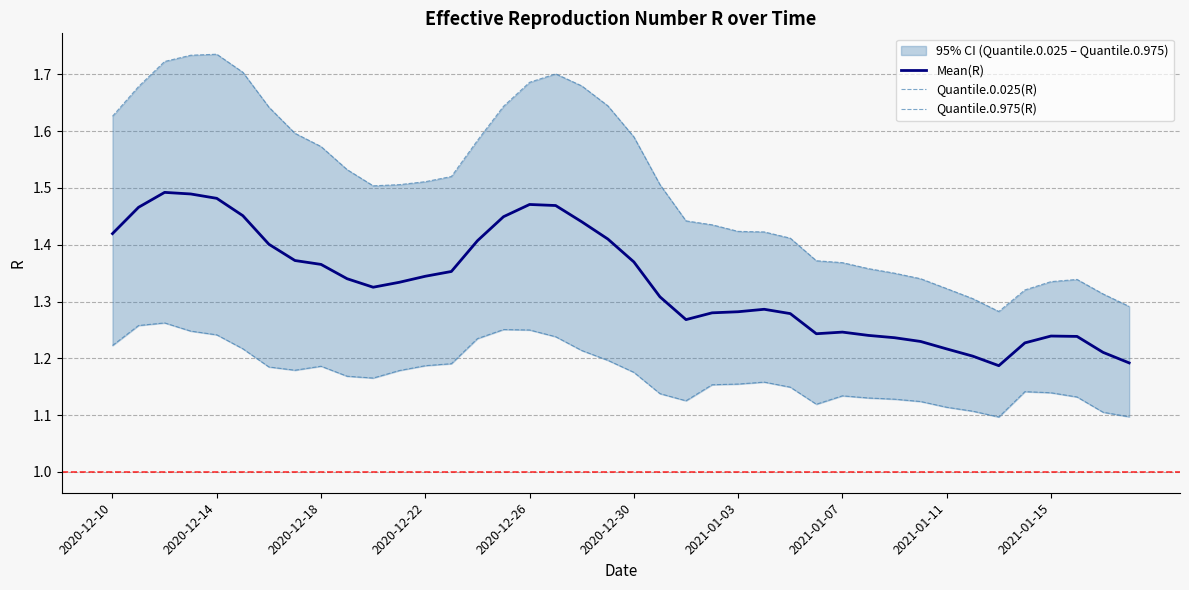

The Mean(R) series shows 1.9 at 19. True or false?

False